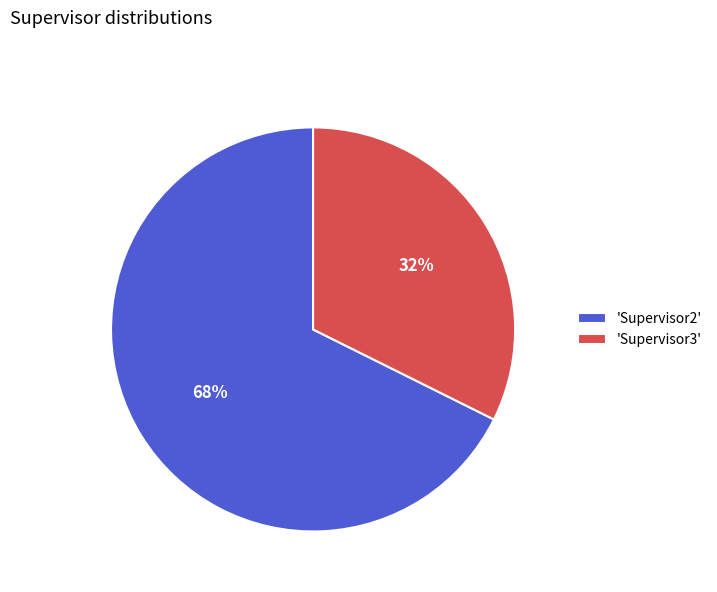

What percentage is the 'Supervisor3' slice, to the nearest percent?

32%